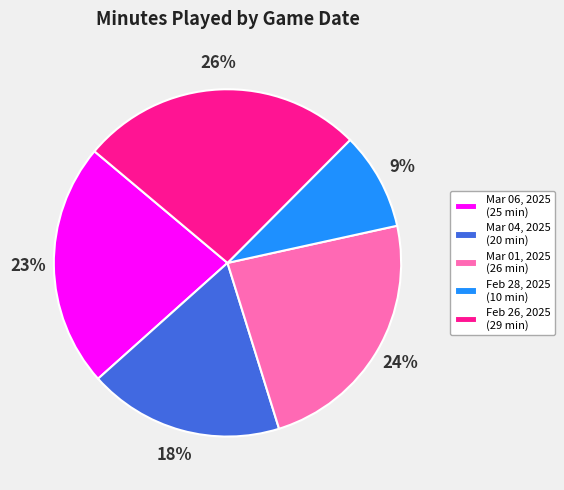

Which category has the biggest portion of the pie?

Feb 26, 2025